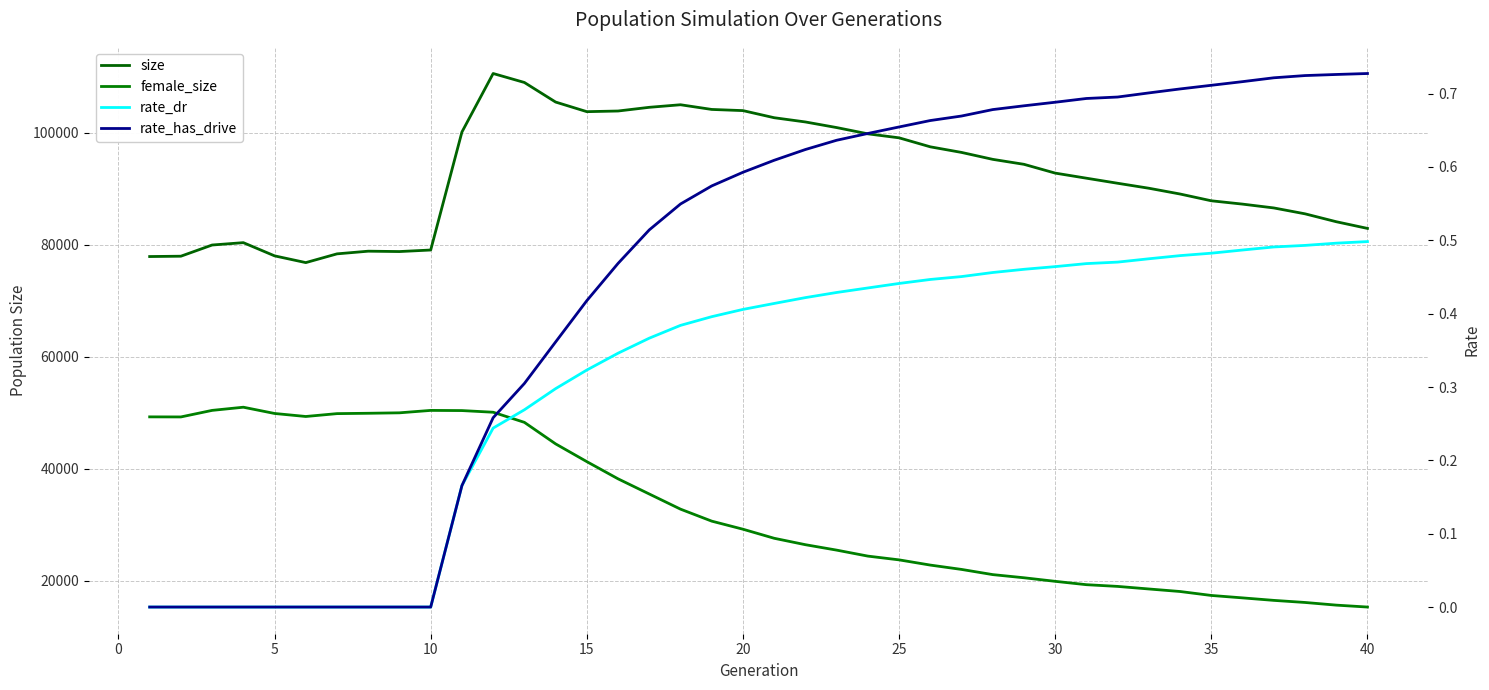

What is the highest value of the female_size series?

50964.0